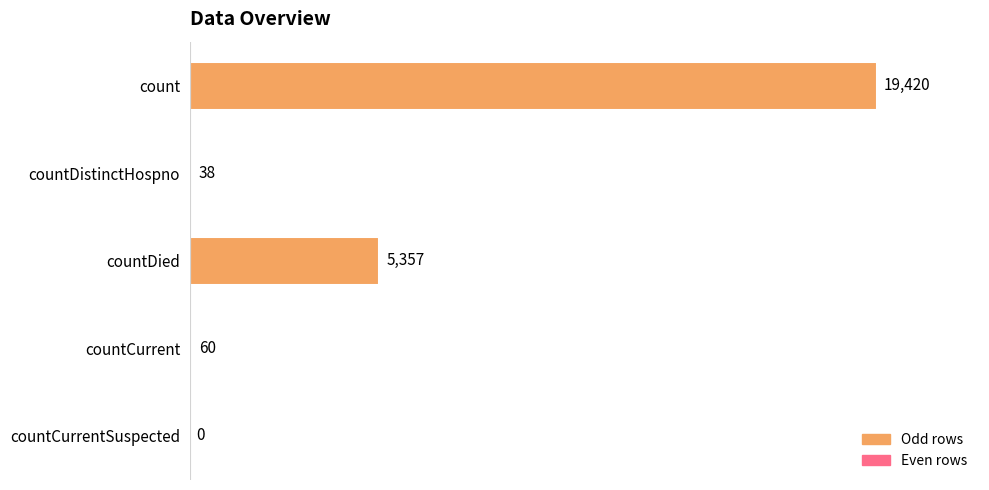

What is the sum of all values?

24875